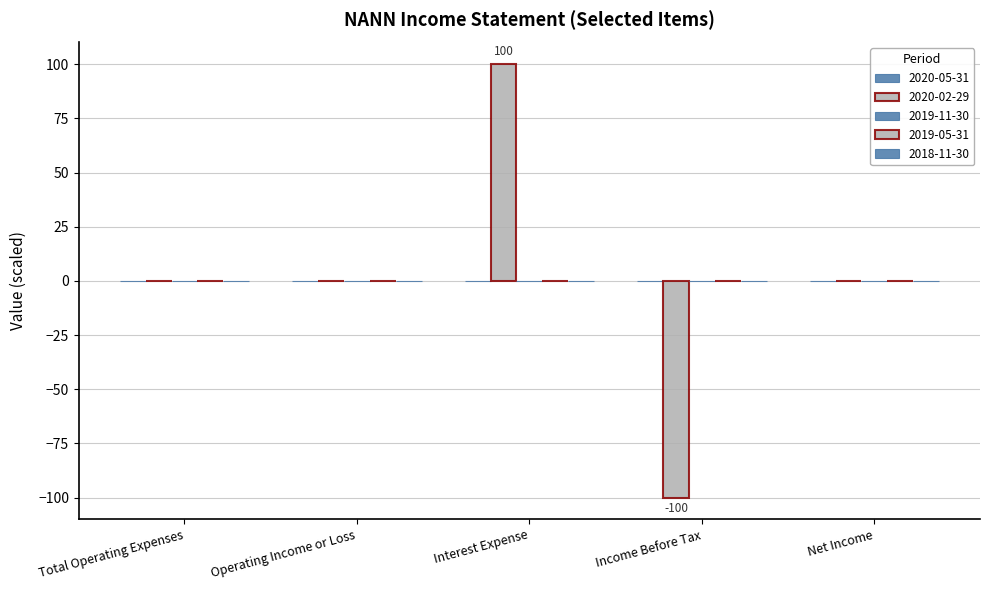

How many categories are shown in the chart?

5